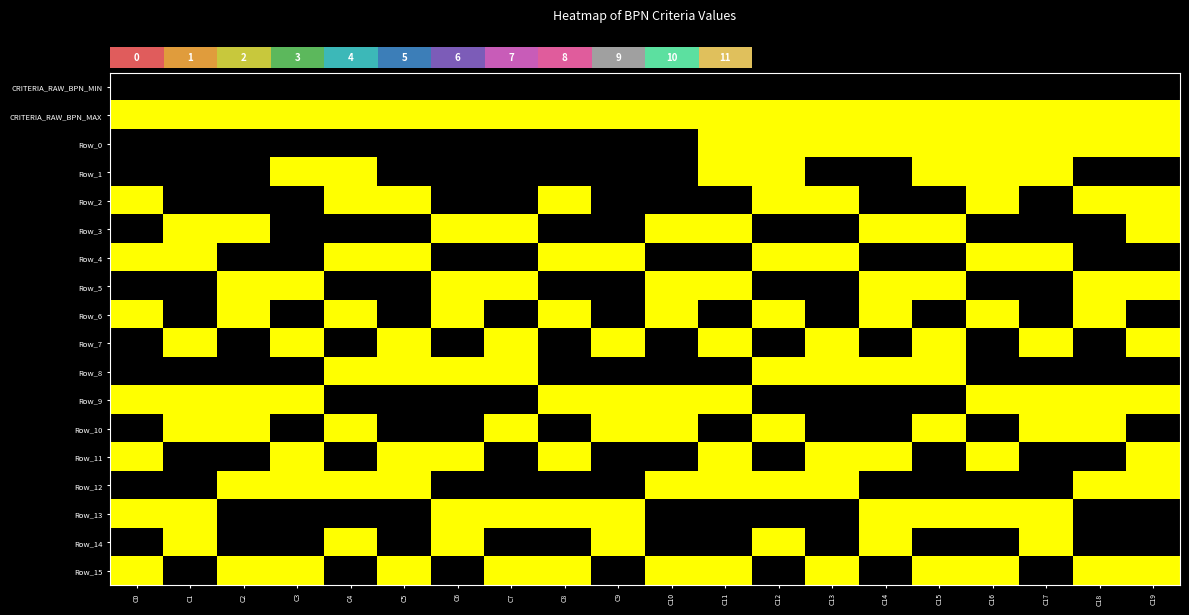

At which category does the chart reach its peak across all series?

C0